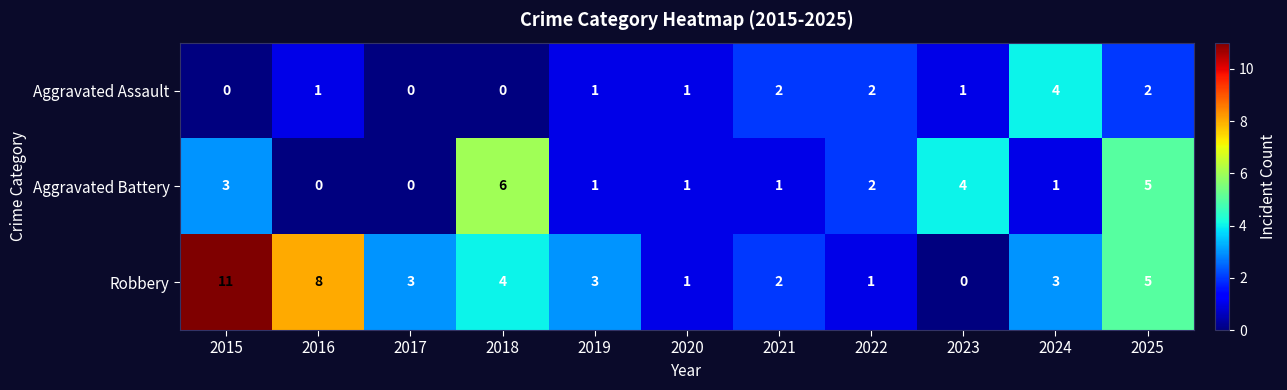

How many data points does each series have?

11